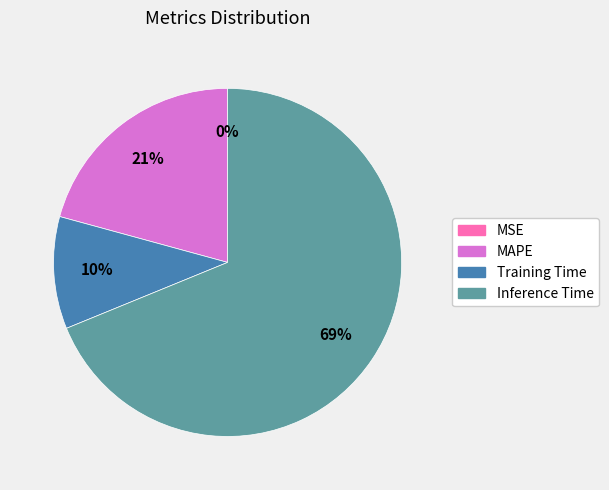

Is there a majority slice in this chart?

Yes